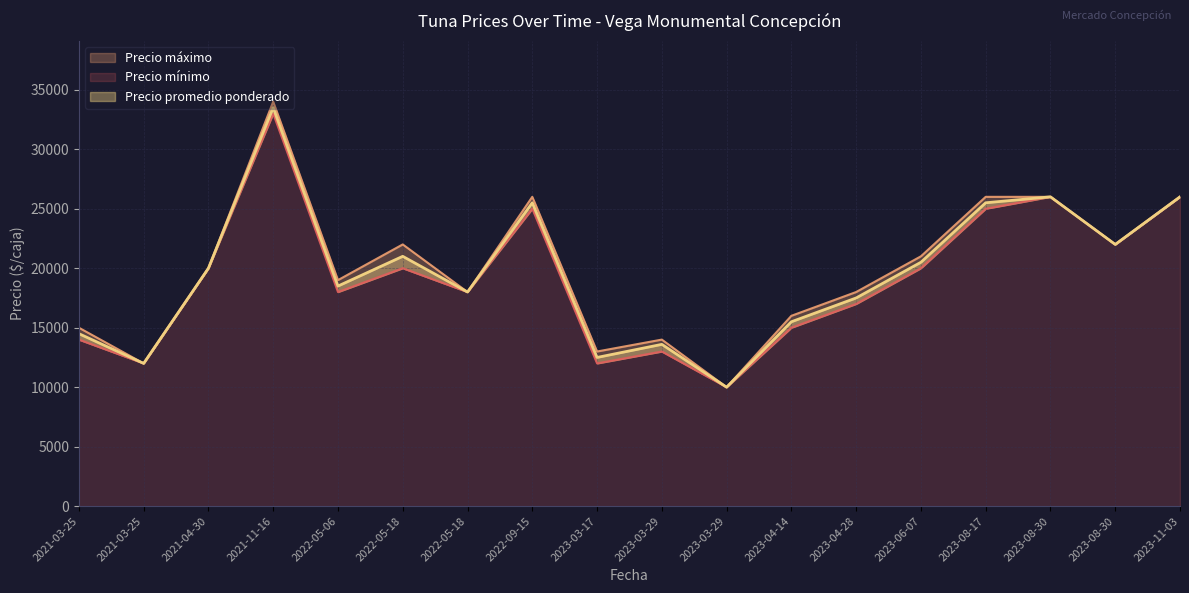

Read the Precio promedio ponderado value at 2023-11-03, to the nearest 100.

26000